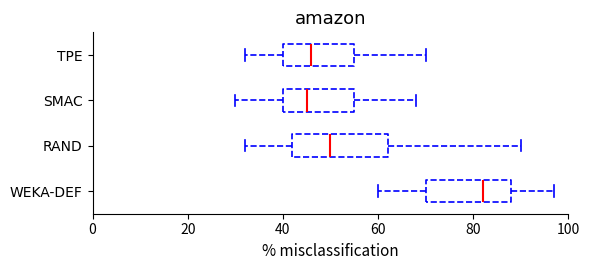

Where is the left edge of the box for TPE on the x-axis? The values are not printed on the chart, so give them approximately, as read against the axis.

40